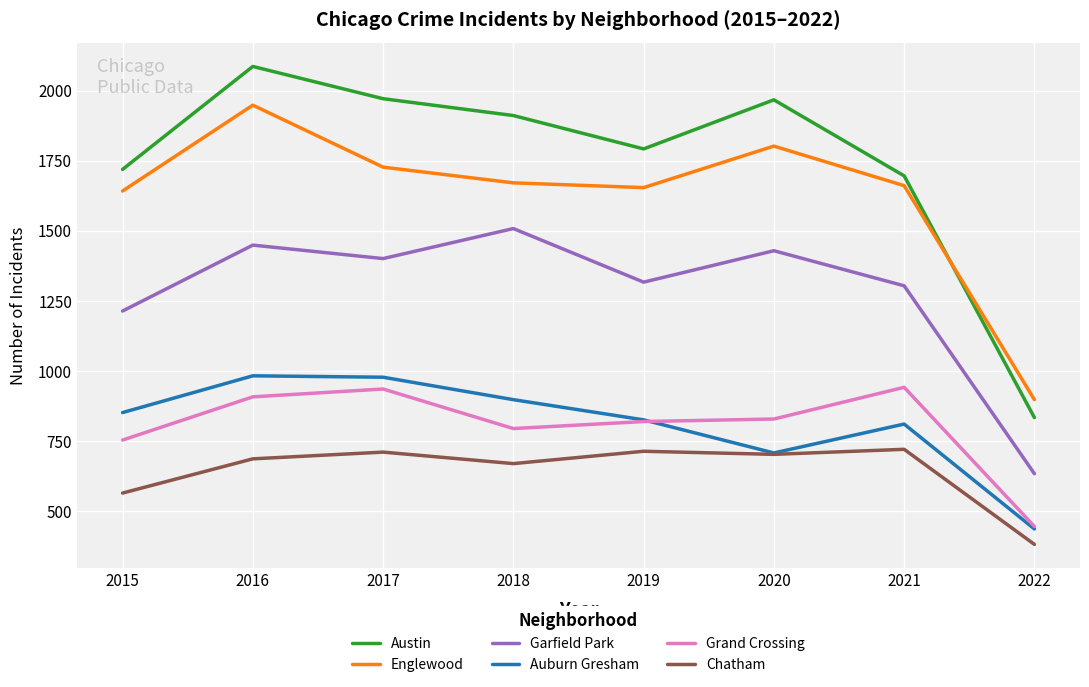

What is the difference between the highest and lowest values at 2021?

975